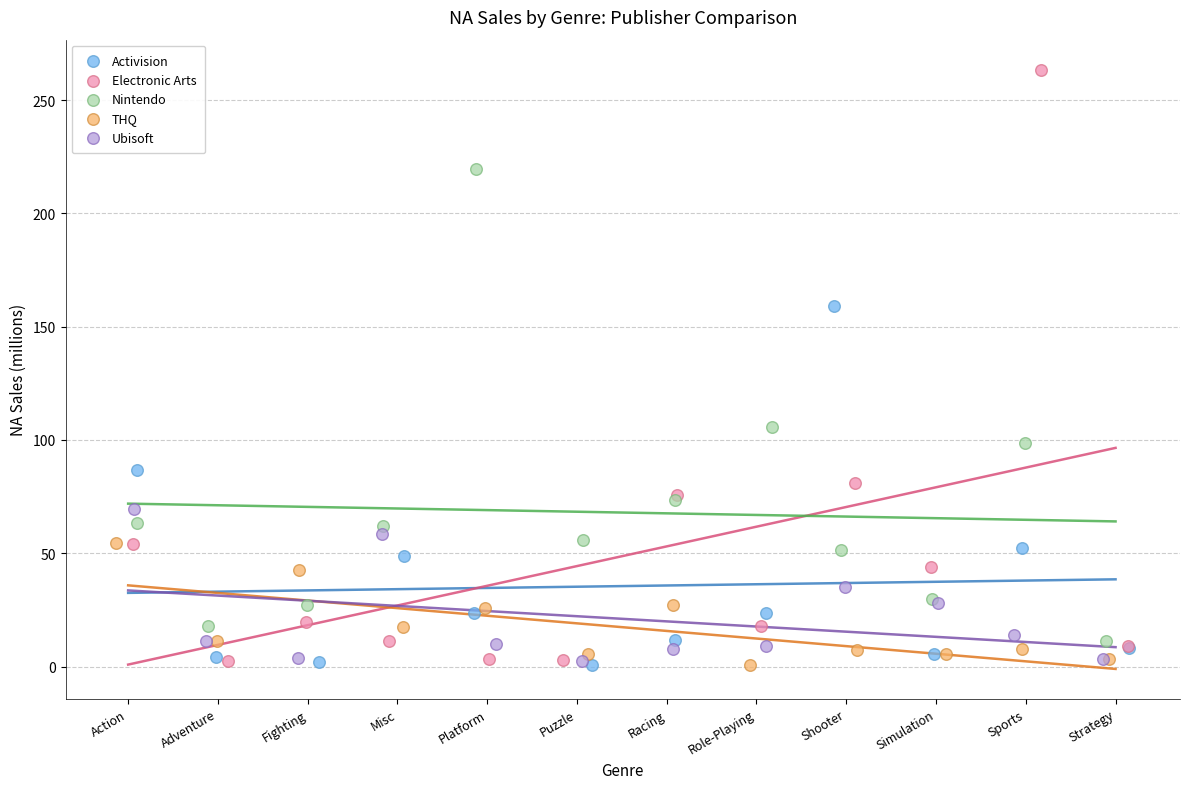

Which series reaches the maximum Y coordinate?

Electronic Arts